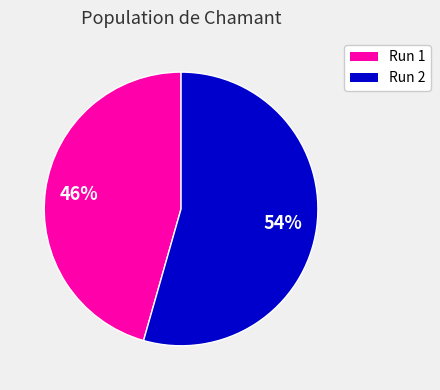

True or false: Run 2 accounts for 54% of the total.

True